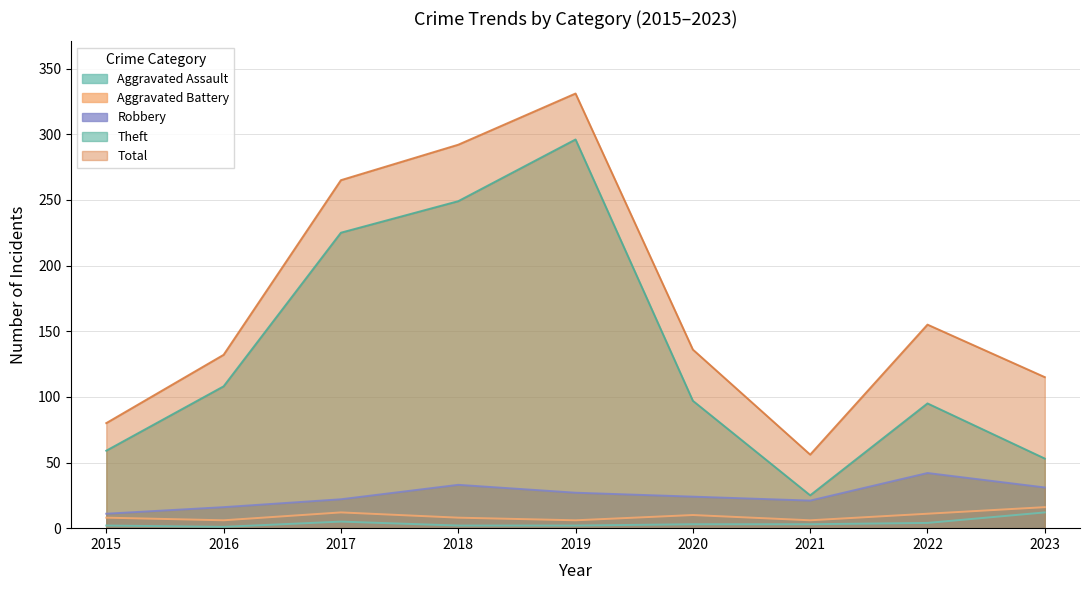

Where is Robbery nearest to the value 26?

2019